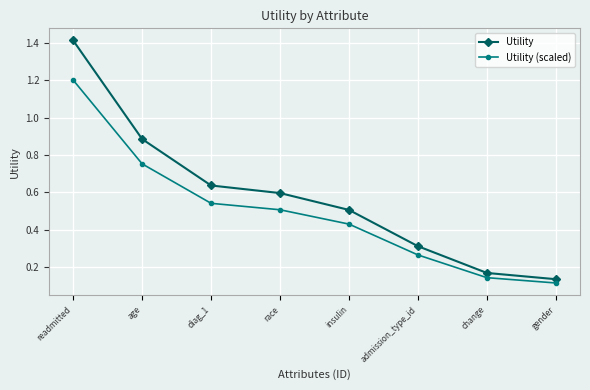

At how many categories does at least one series exceed 0?

8